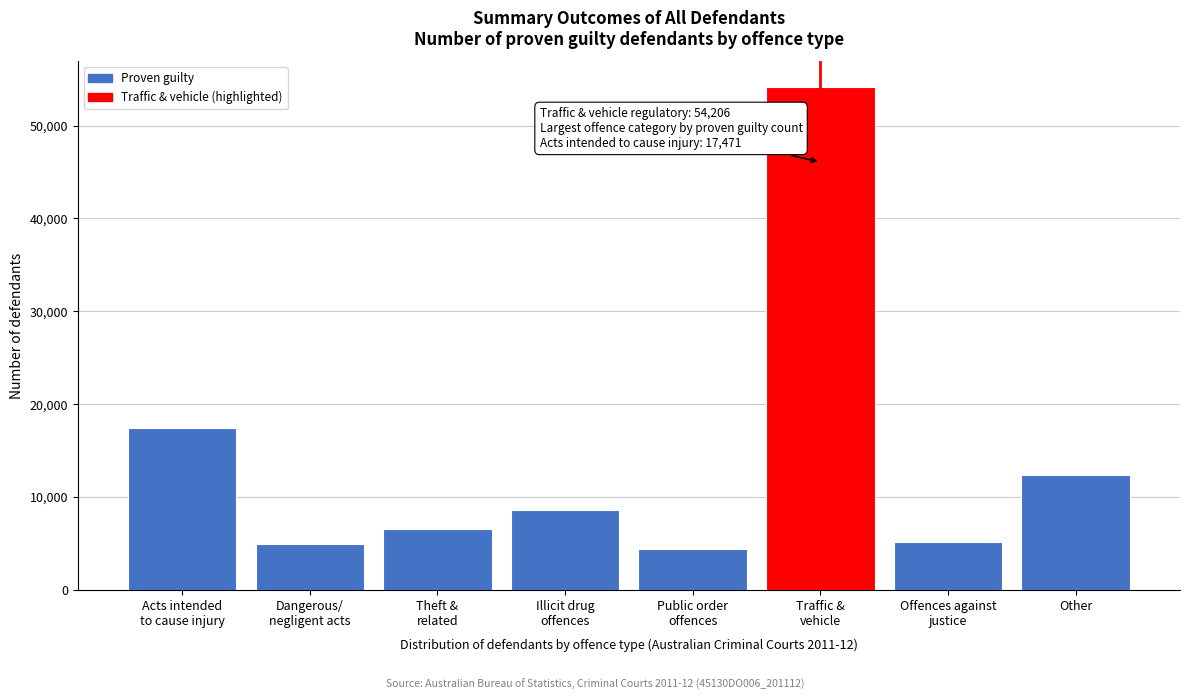

What is the sum of all values?

113555